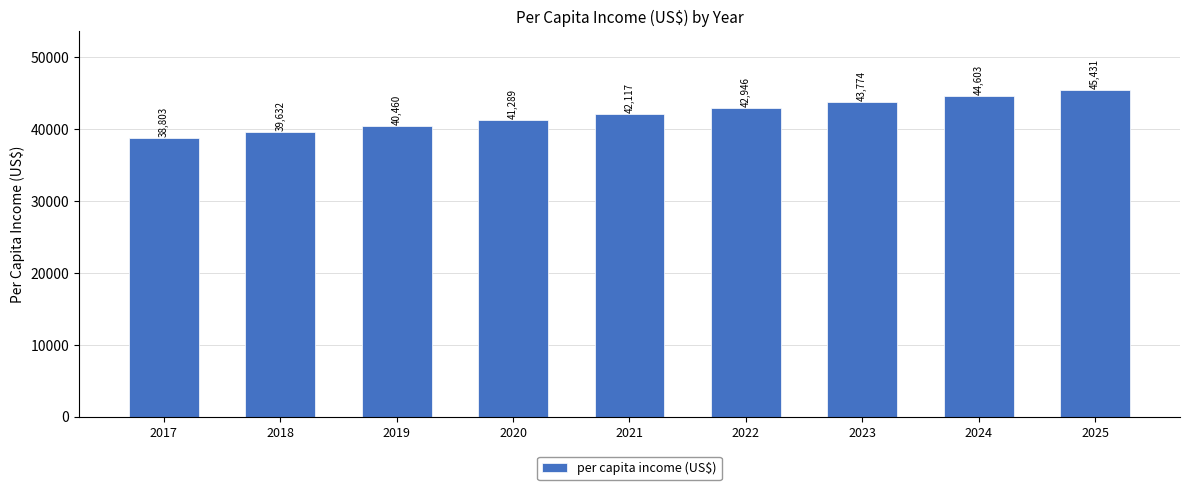

What is the sum of the values at 2022 and 2018?

82577.4